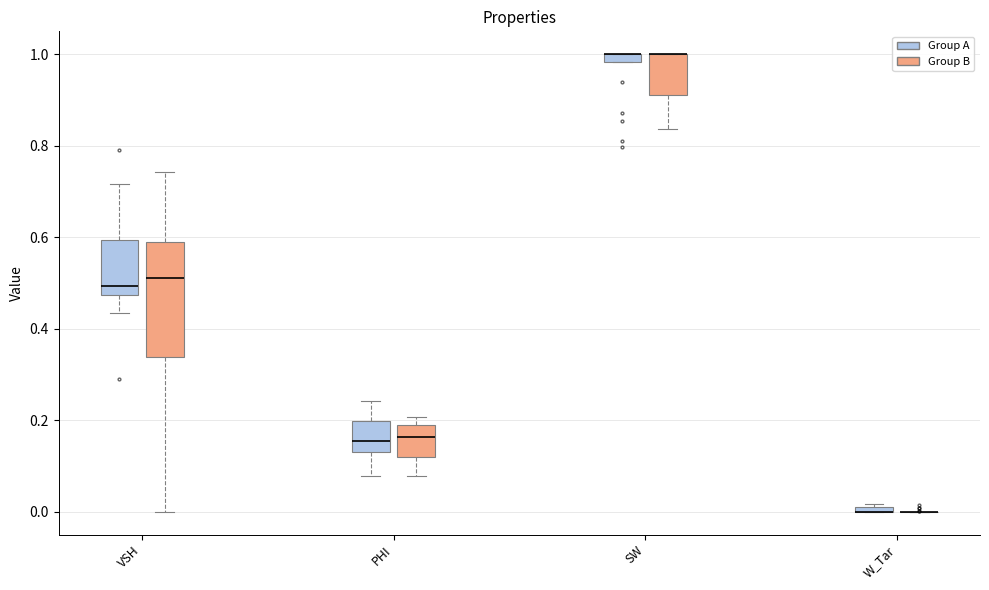

Which box is the tallest, from its lower edge to its upper edge?

VSH (Group B)